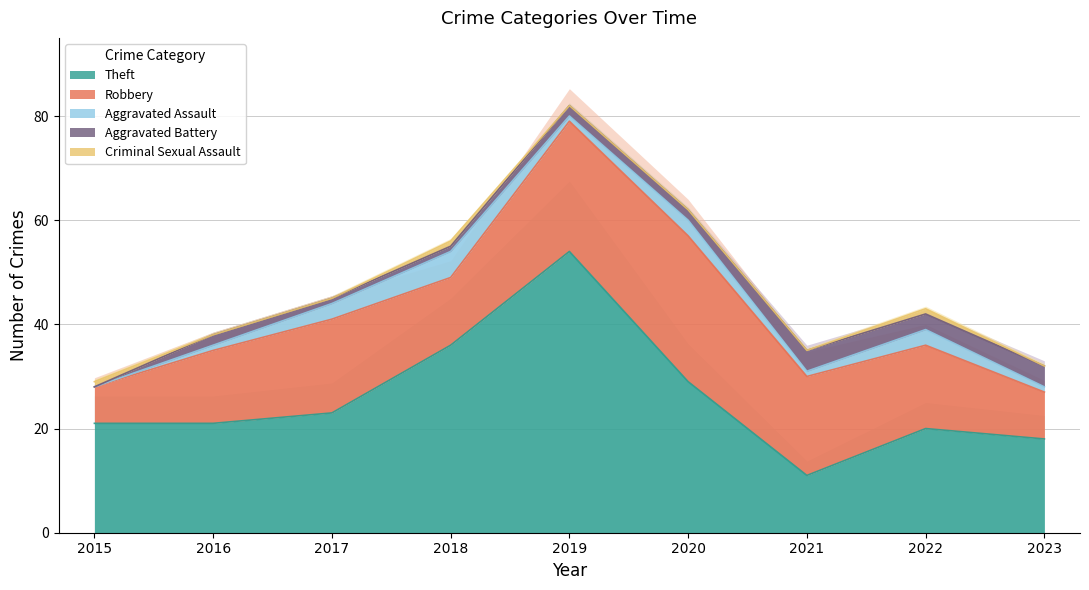

The Robbery series shows 7 at 2015. True or false?

True